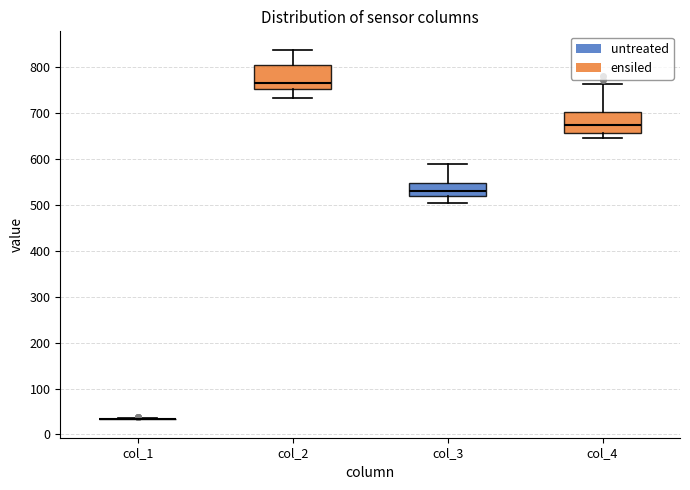

Reading left to right, read every box against the y-axis: the position of its median line, the range the box covers, and the ends of its whiskers. The values are not printed on the chart, so give them approximately, as read against the axis.

col_1: box collapsed to a line at 30, whiskers 30 to 40
col_2: median 770, box 750 to 810, whiskers 730 to 840
col_3: median 530, box 520 to 550, whiskers 500 to 590
col_4: median 670, box 660 to 700, whiskers 650 to 760